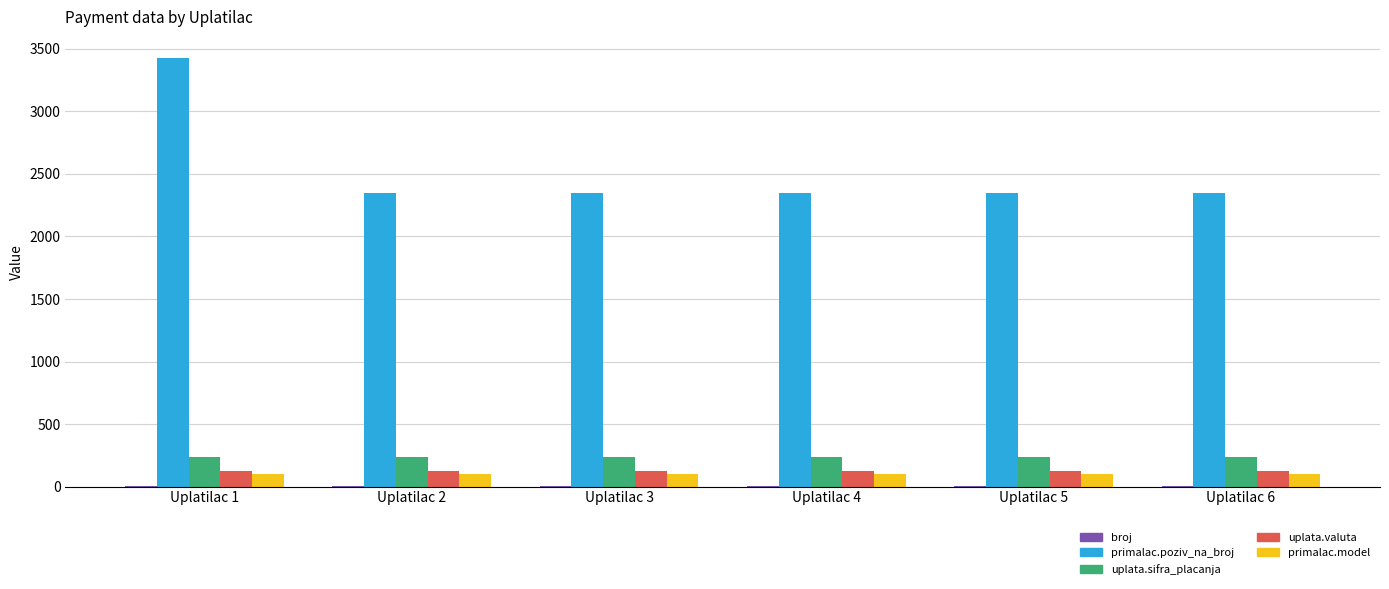

At which category is the sum across all series the highest?

Uplatilac 1